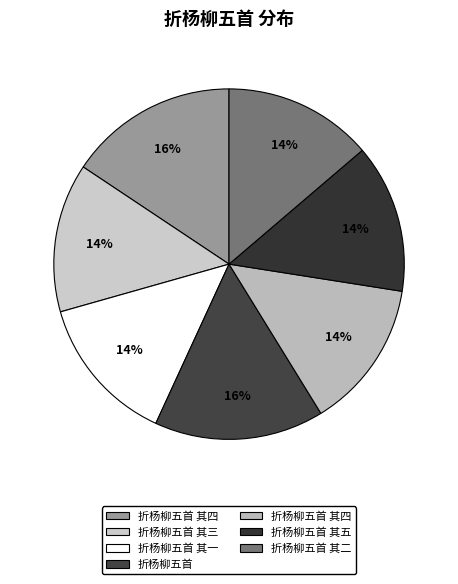

How many slices are in this pie chart?

7